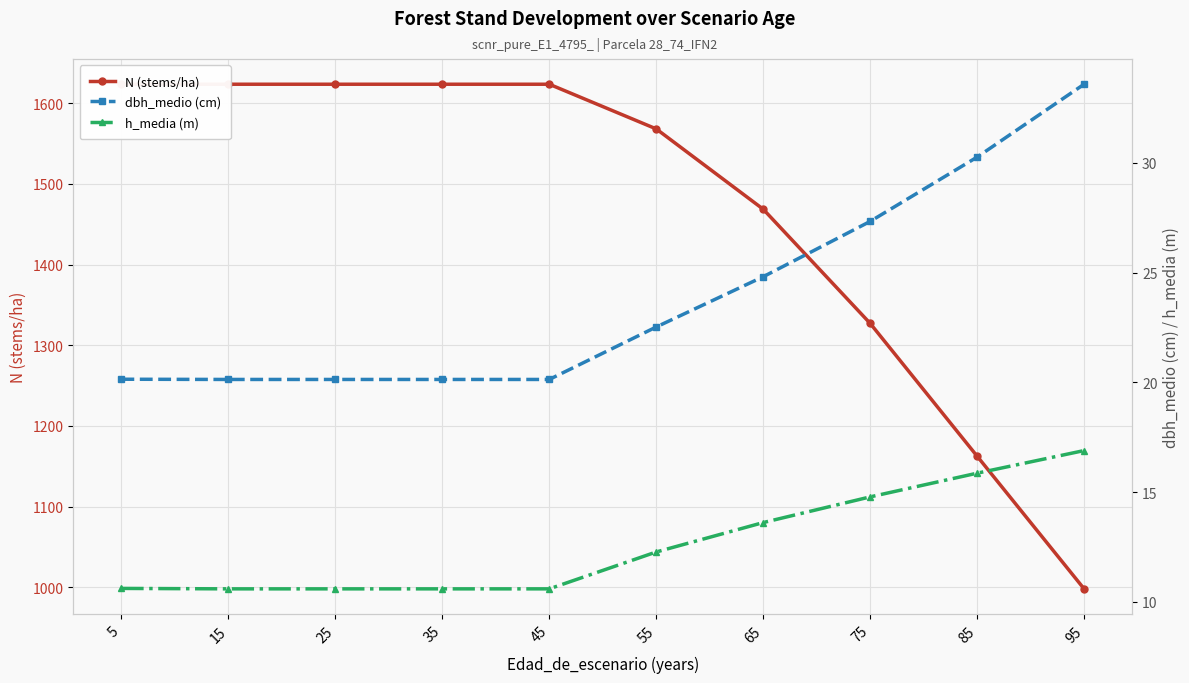

Where does the N (stems/ha) series first go above 1623?

5